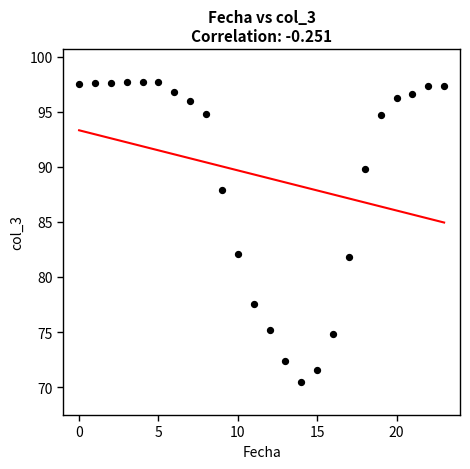

What is the range of Y values (max minus min)?

27.3